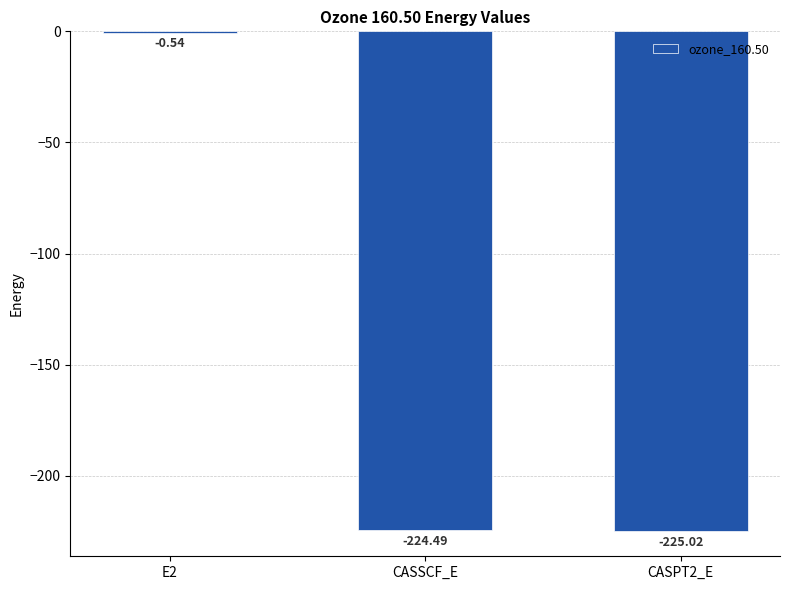

What is the change in value from E2 to CASPT2_E?

-224.5